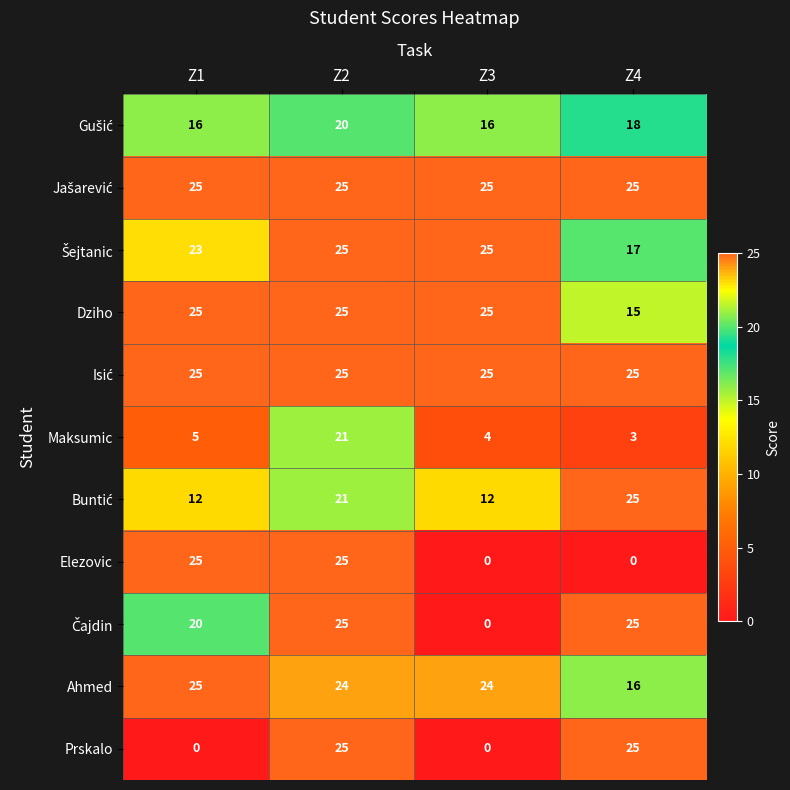

The Maksumic series shows 21 at Z2. True or false?

True